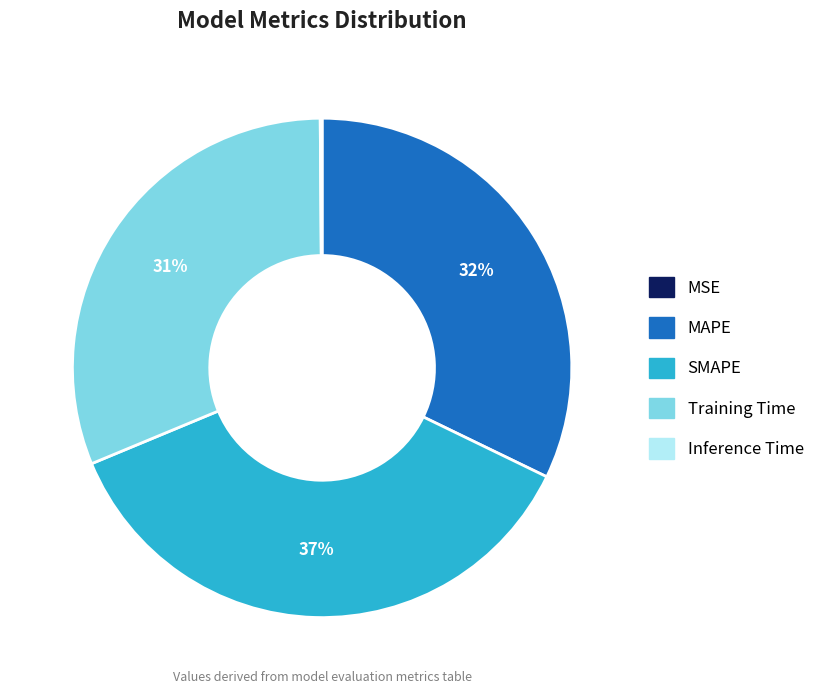

Does SMAPE represent more than half of the total?

No